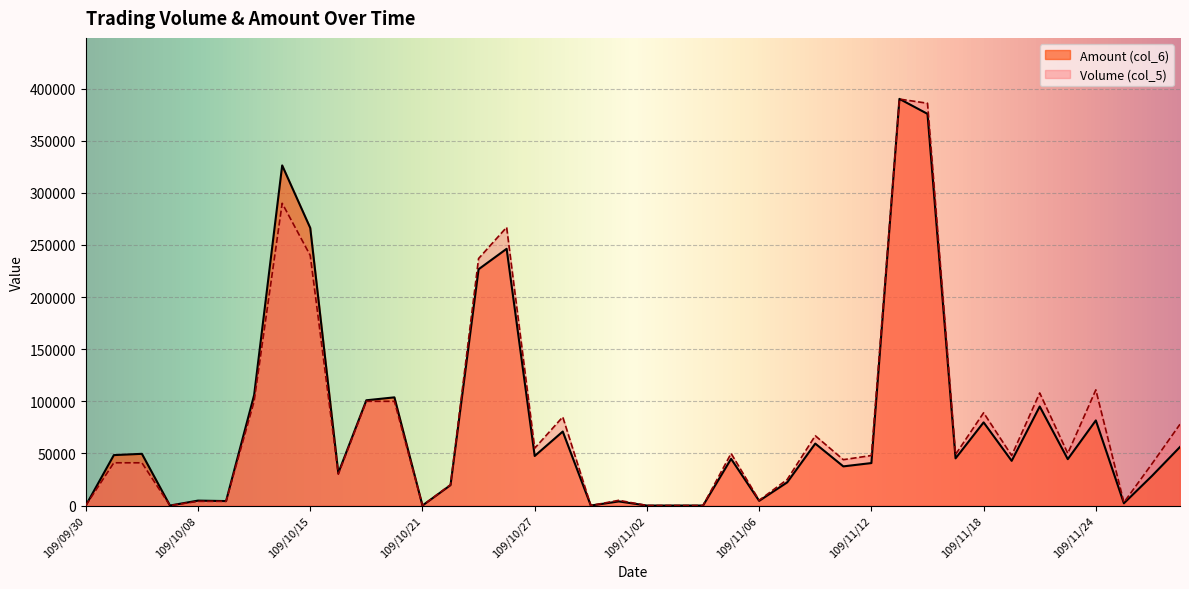

At how many categories does at least one series exceed 93294?

11